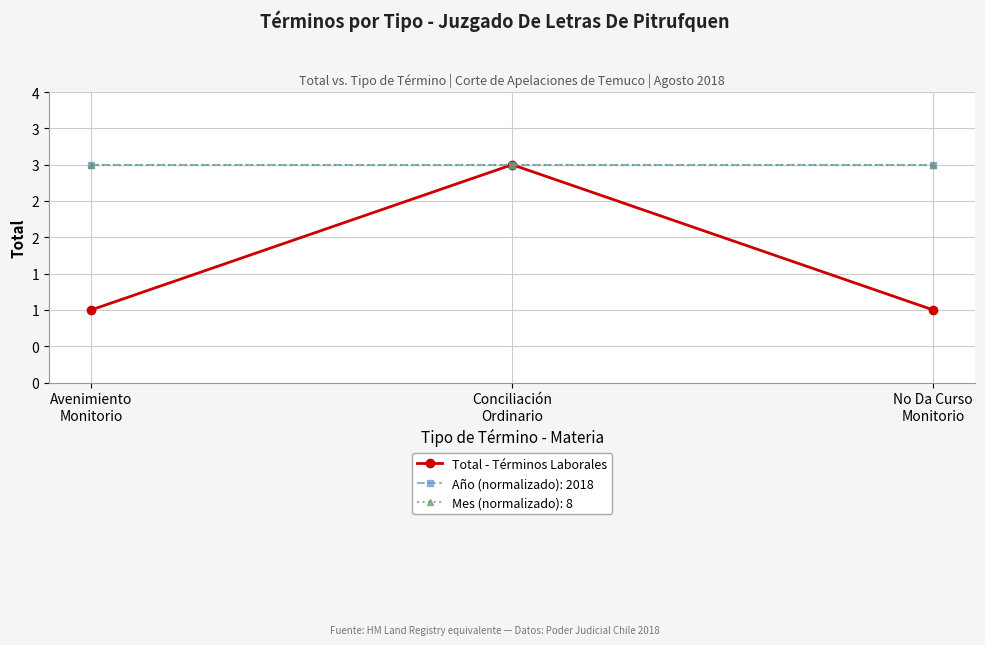

Which has a higher value, Avenimiento
Monitorio or No Da Curso
Monitorio?

Avenimiento
Monitorio